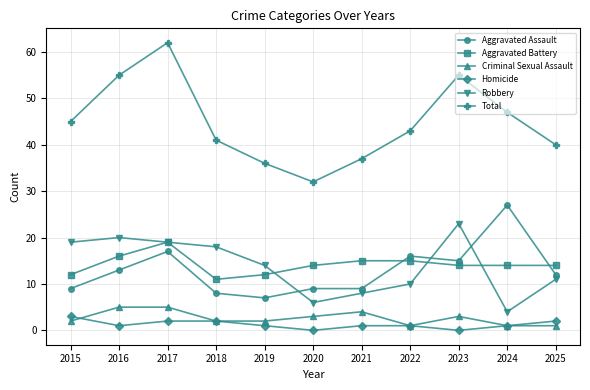

At which category does the chart reach its peak across all series?

2017